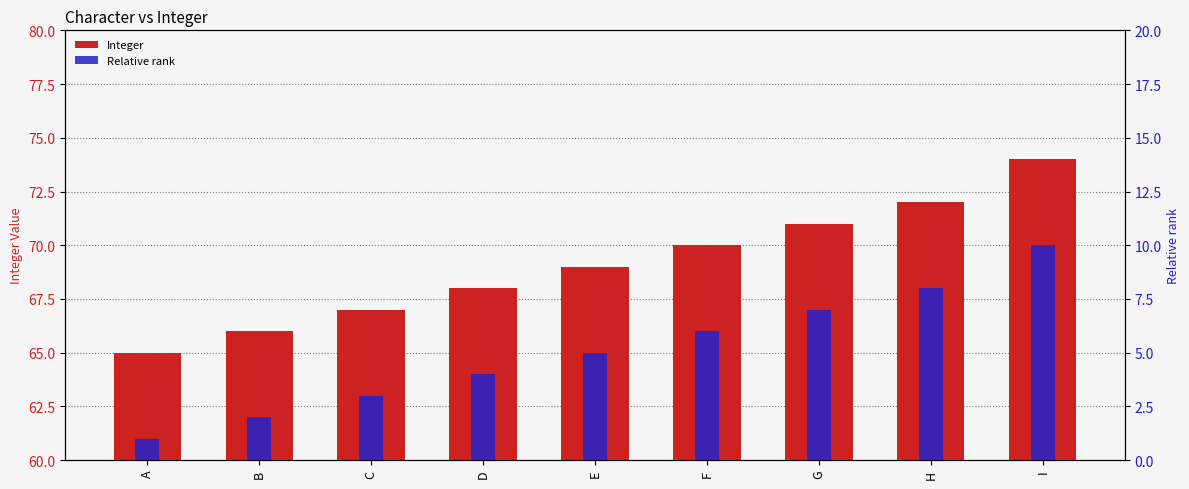

At which category does the chart reach its peak across all series?

I